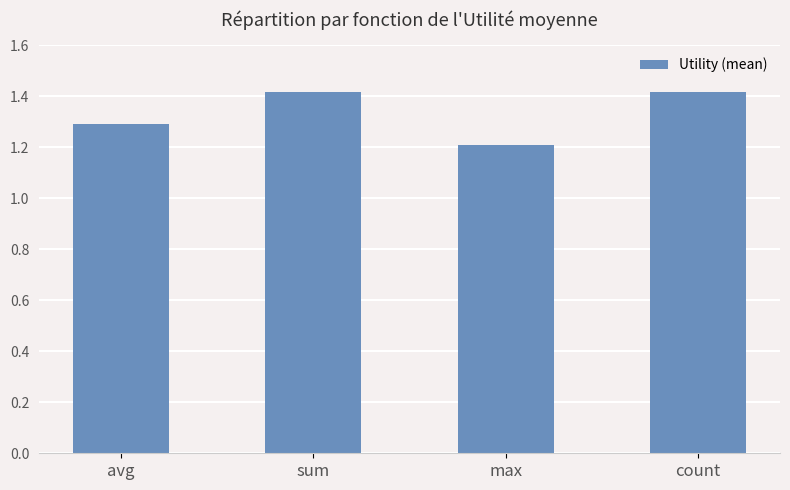

The value at sum is 1.9. True or false?

False